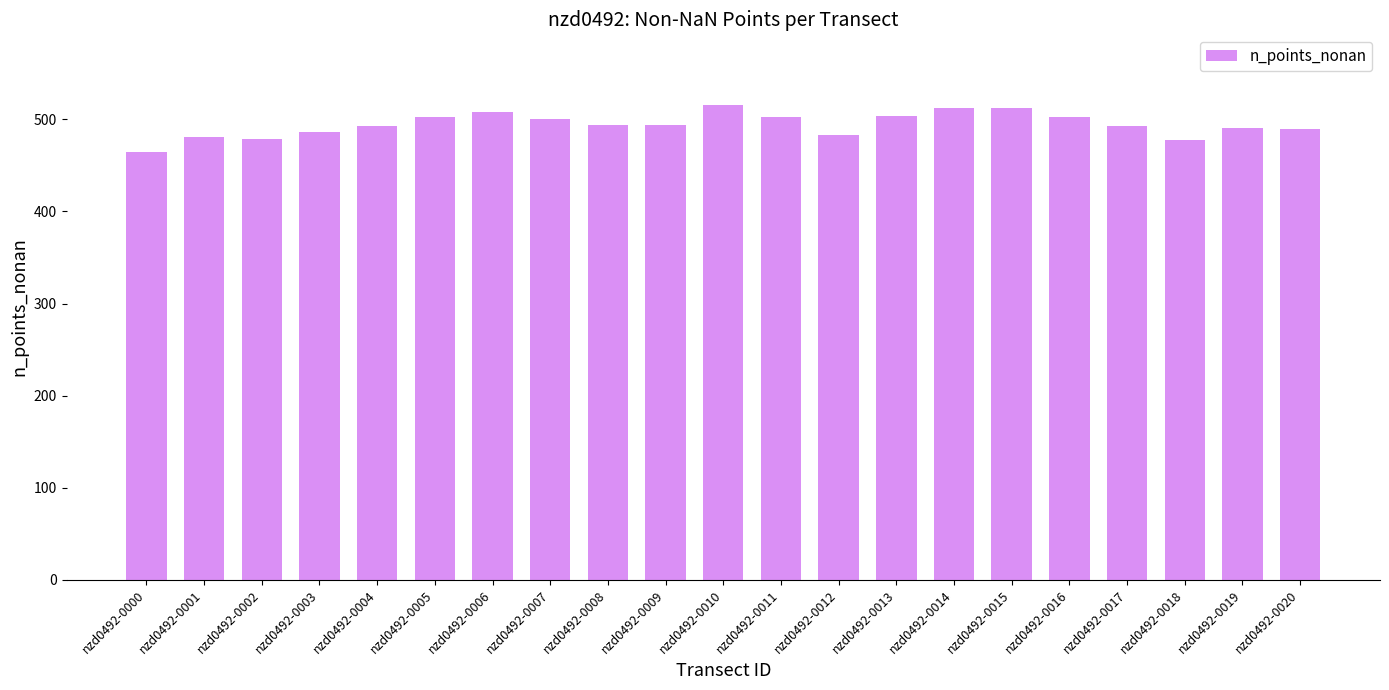

True or false: the data shows 865 at nzd0492-0020.

False